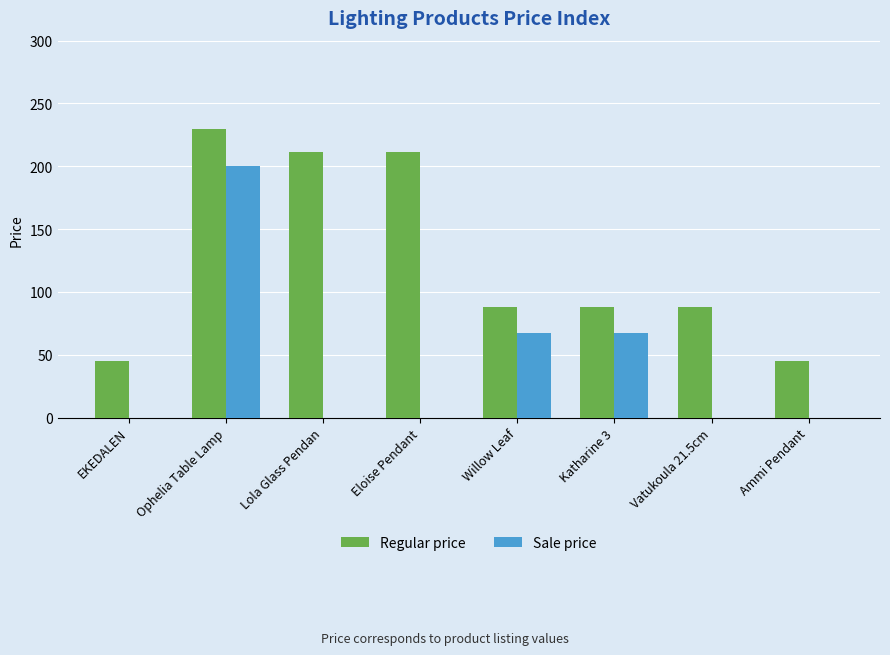

Which series changed the most between Lola Glass Pendan and Katharine 3?

Regular price